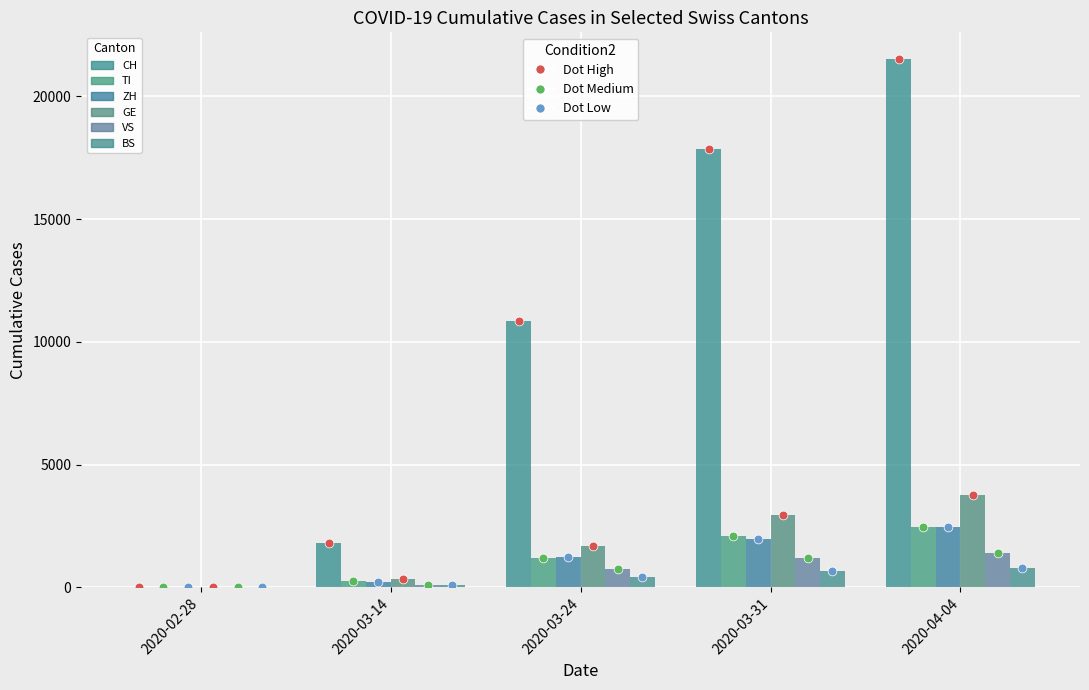

Which series has the largest total across all categories?

CH